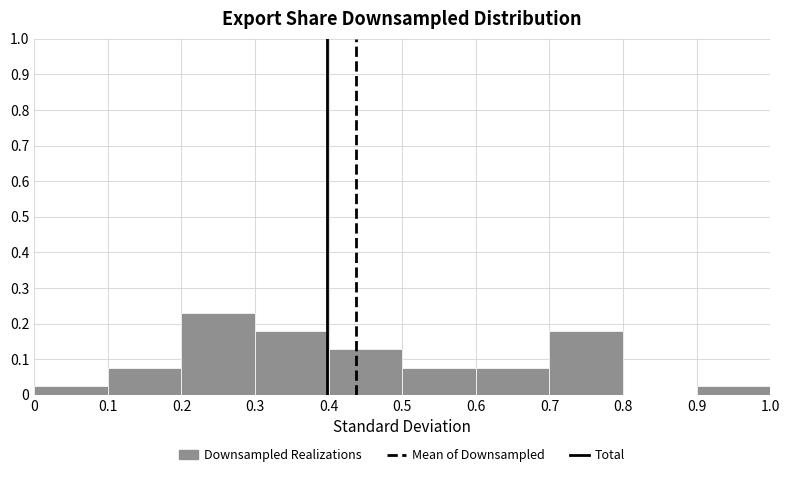

Reading left to right, list every bar in this chart as the range it spans on the x-axis followed by its height. The values are not printed on the chart, so give them approximately, as read against the axis.

0 to 0.1: 0.03
0.1 to 0.2: 0.08
0.2 to 0.3: 0.23
0.3 to 0.4: 0.18
0.4 to 0.5: 0.13
0.5 to 0.6: 0.08
0.6 to 0.7: 0.08
0.7 to 0.8: 0.18
0.8 to 0.9: 0
0.9 to 1.0: 0.03